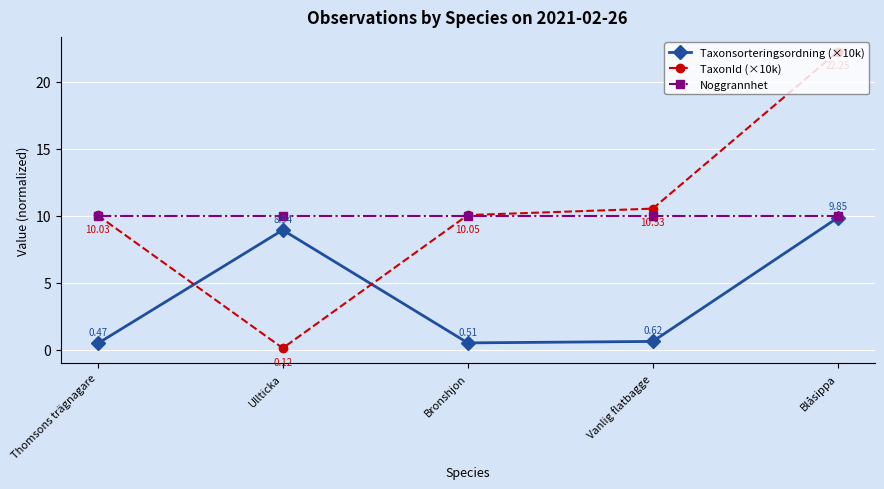

True or false: Noggrannhet has a value of 10.0 at Vanlig flatbagge.

True